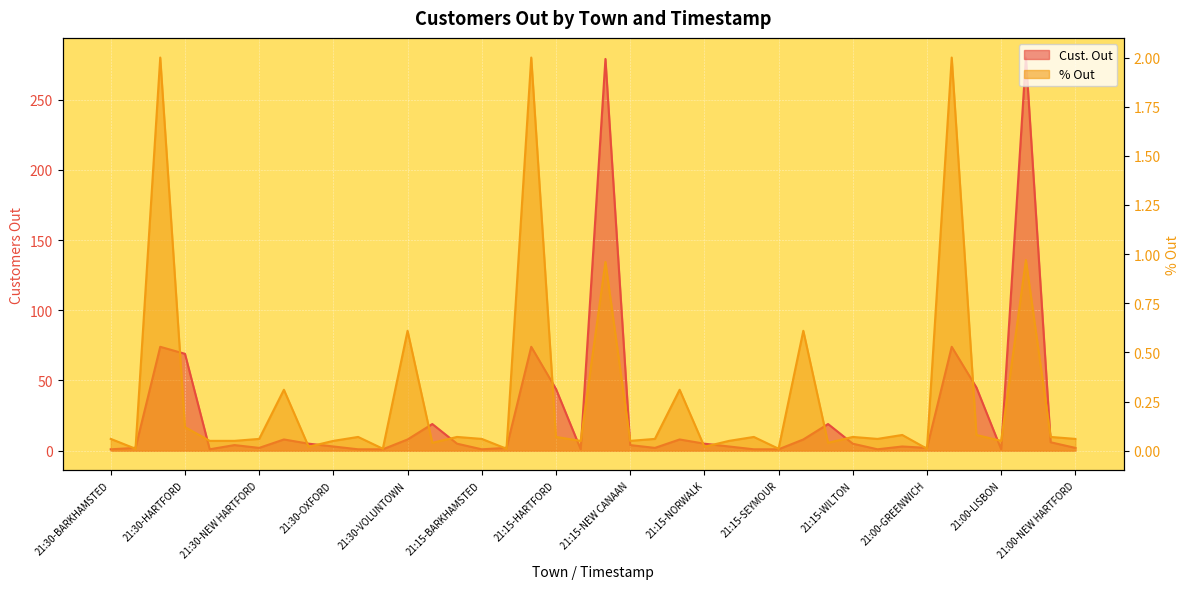

What is the average value of the Cust. Out series?

26.9